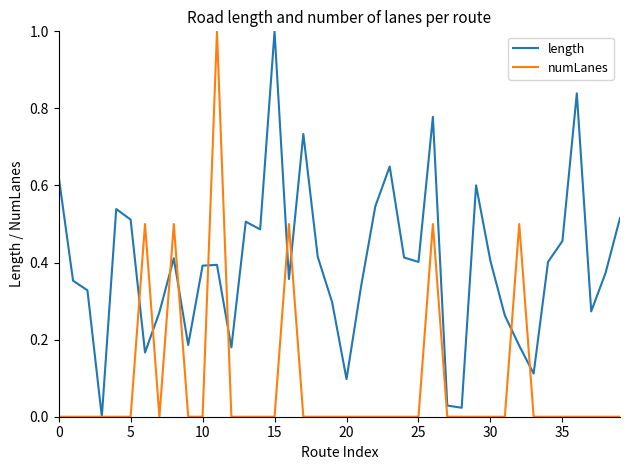

How many lines are shown in the chart?

2